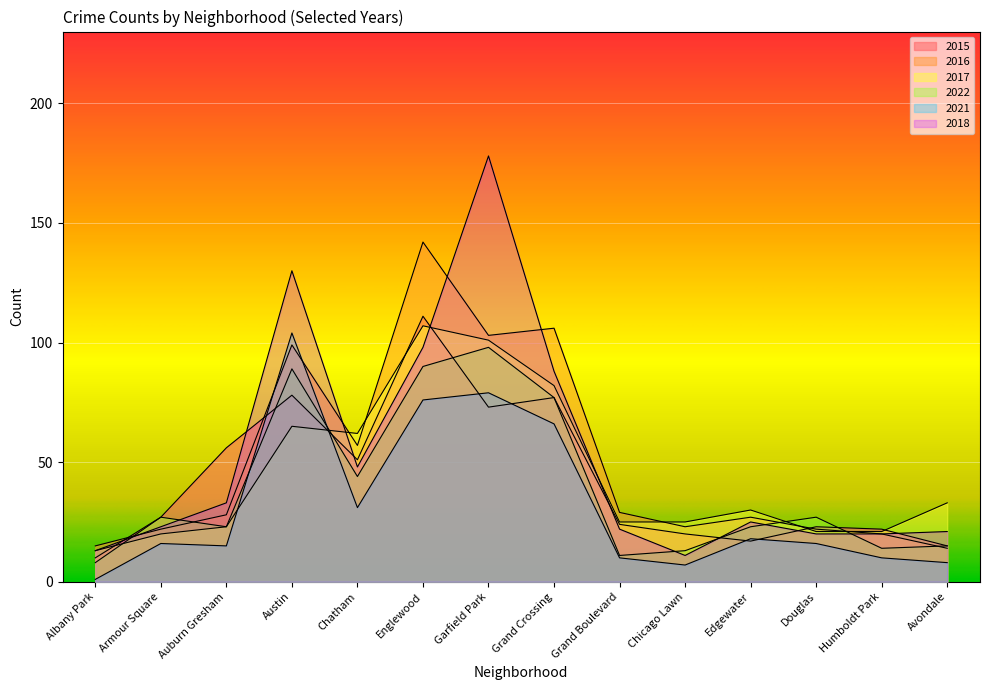

At which category is the sum across all series the highest?

Garfield Park